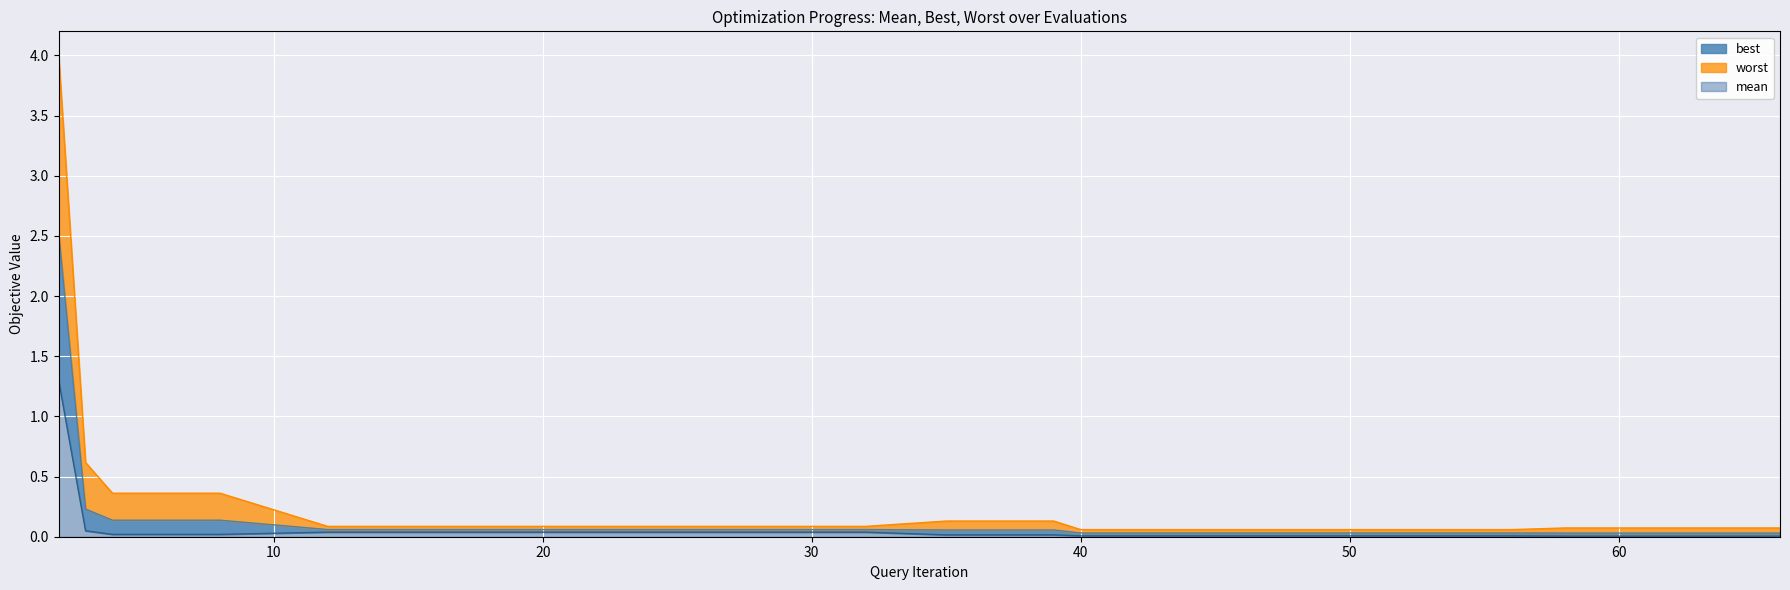

What is the average value of the mean series?

0.1